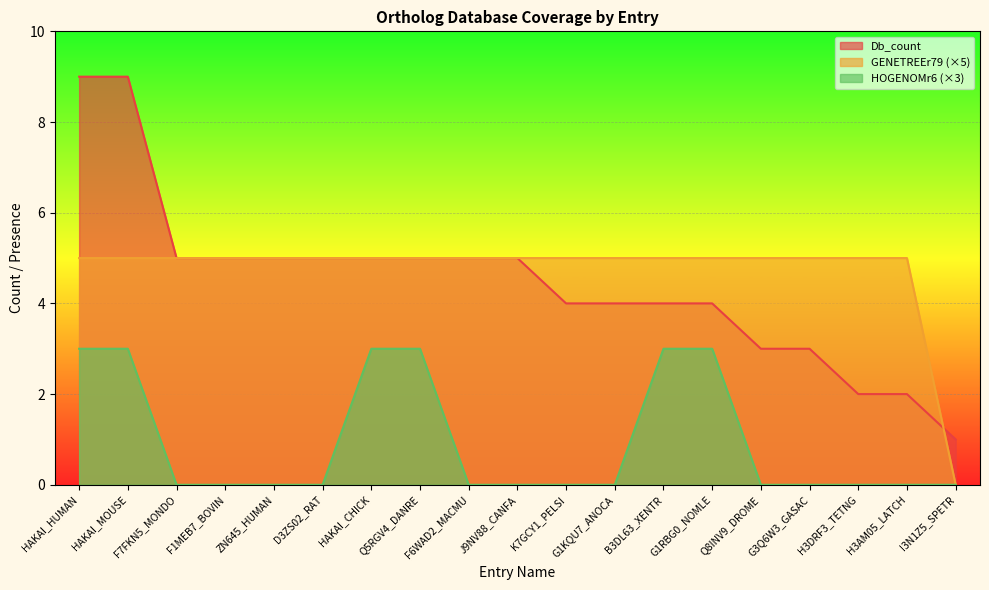

What is the total value across all series at F6WAD2_MACMU?

10